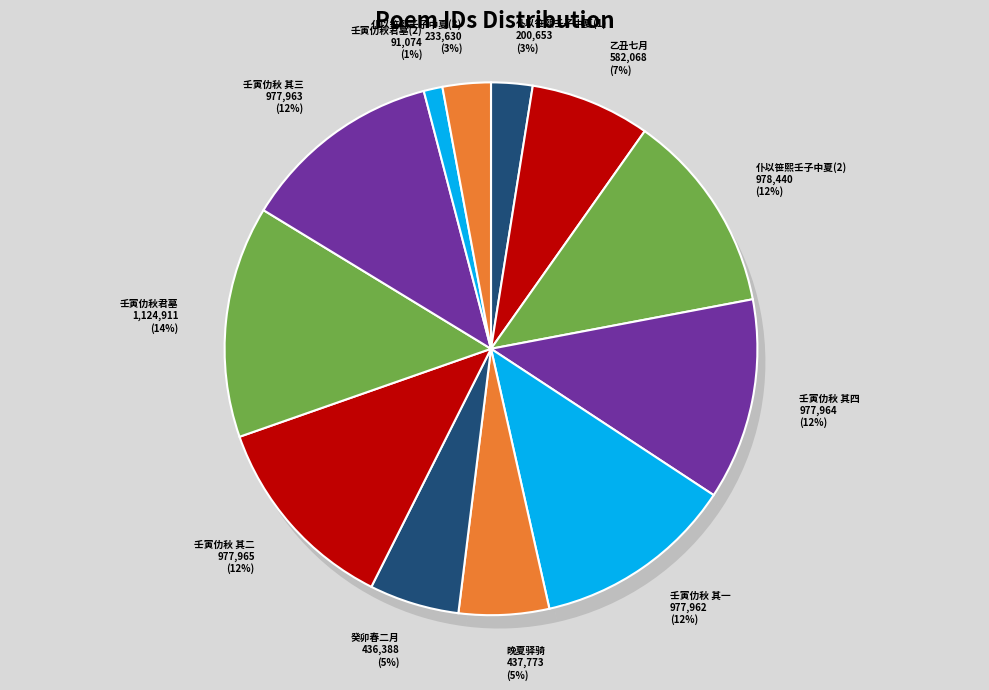

Count the number of slices in the pie.

12